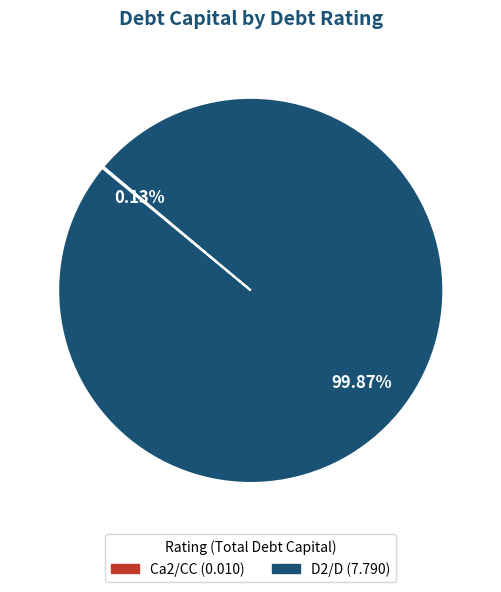

Is there a majority slice in this chart?

Yes